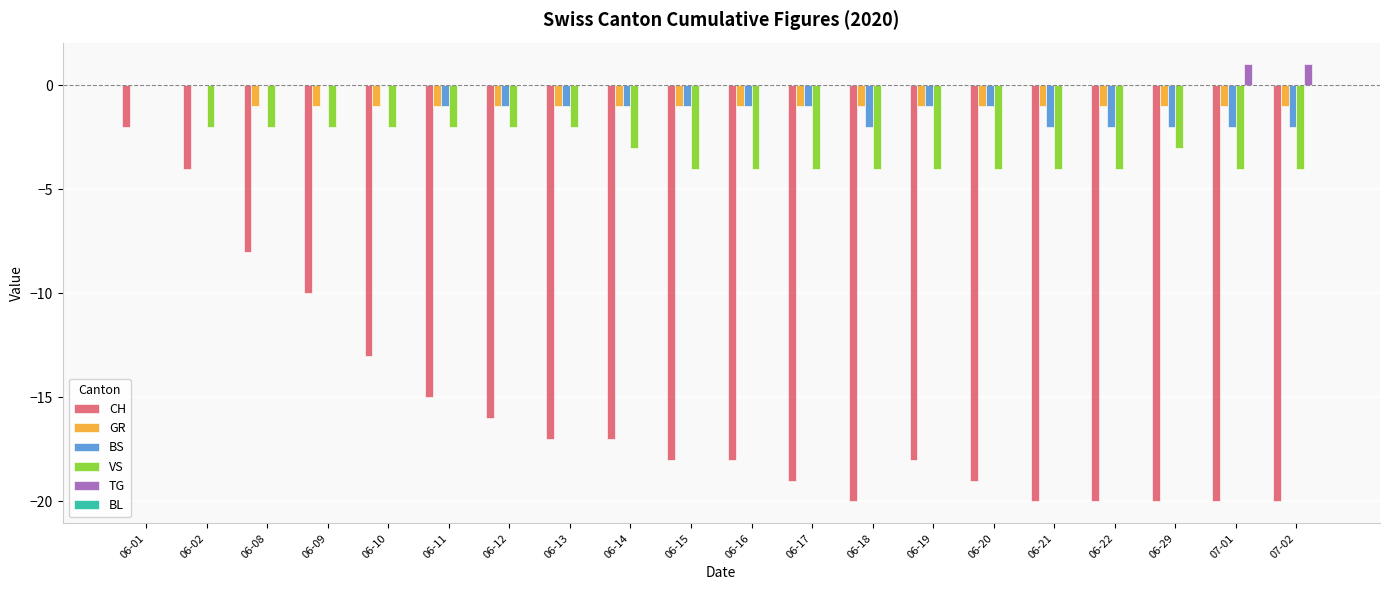

What is the sum of all VS values?

-60